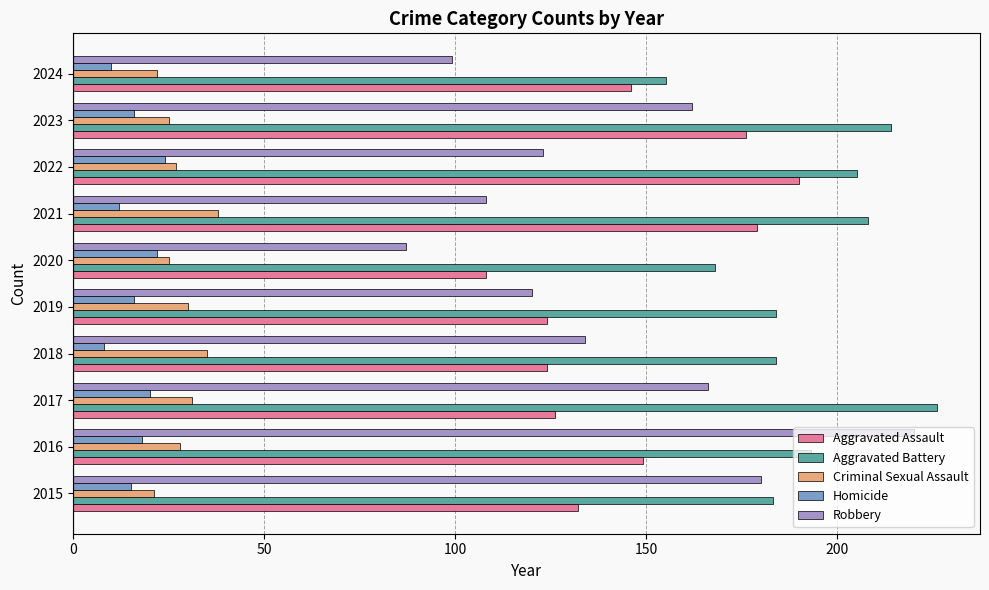

What are all the series names shown in the legend?

Aggravated Assault, Aggravated Battery, Criminal Sexual Assault, Homicide, Robbery